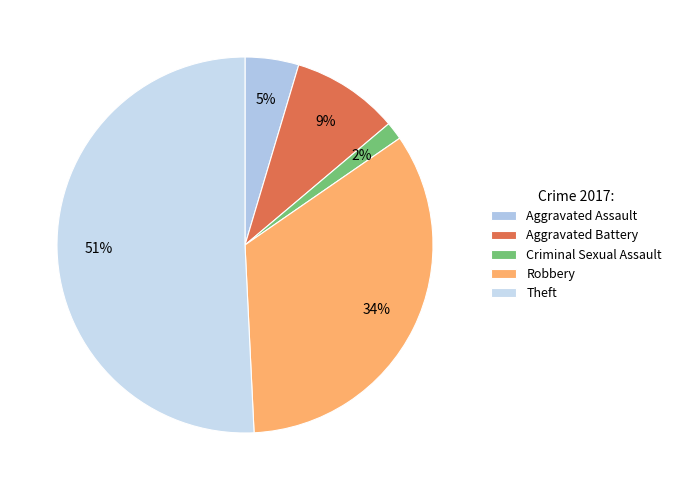

What is the smallest slice in the pie chart?

Criminal Sexual Assault